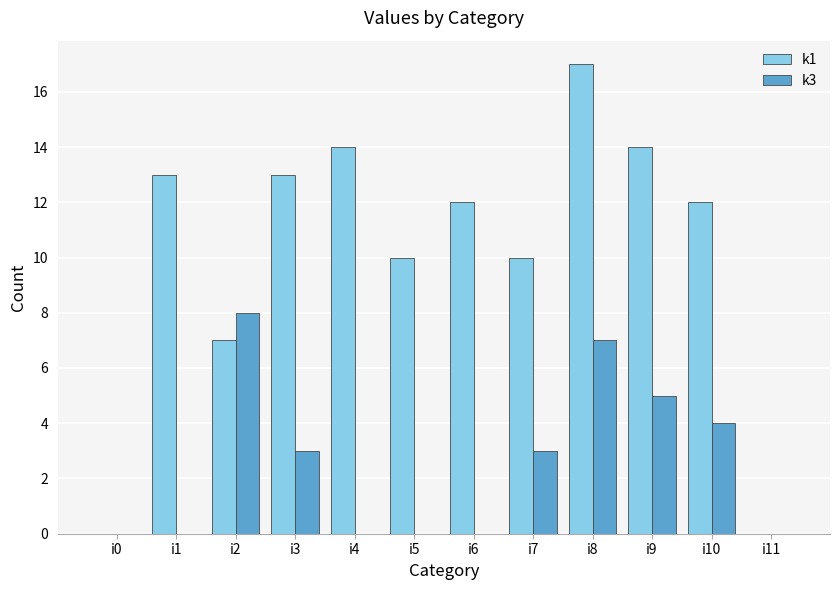

Is the value of k1 at i7 greater than the value of k3 at i4?

Yes